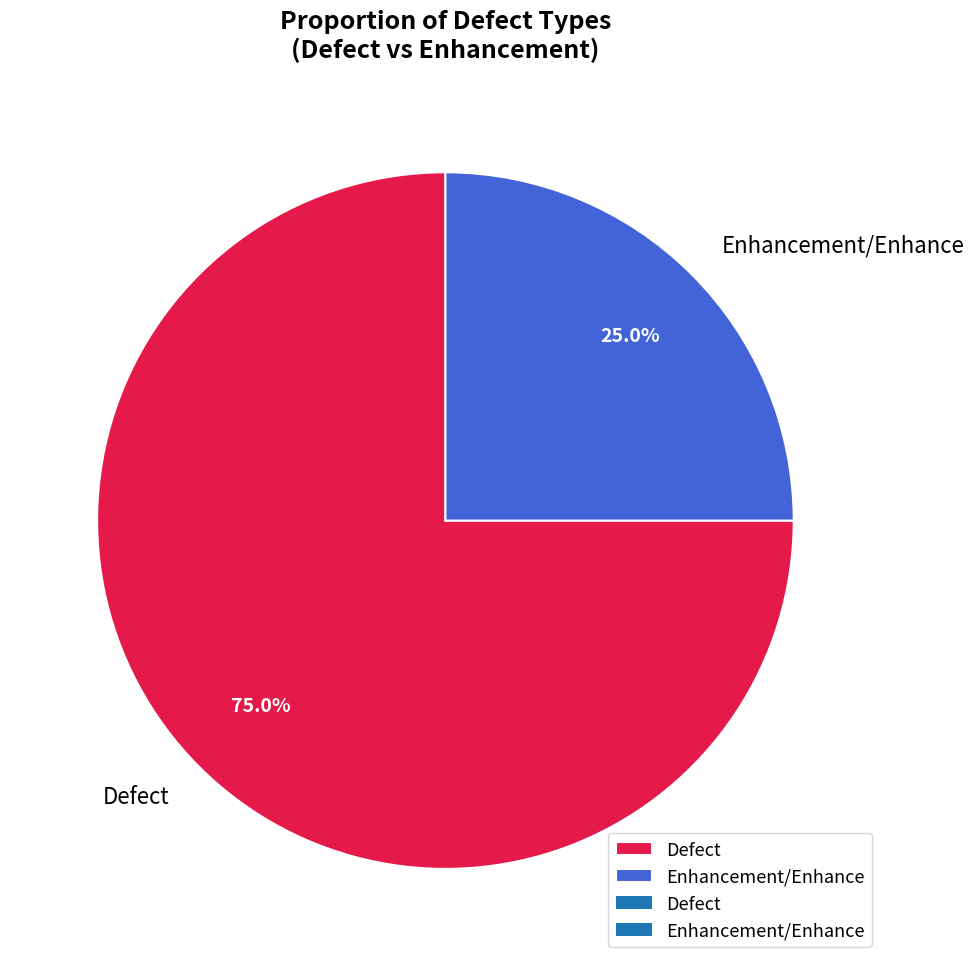

Rank the categories by value from highest to lowest.

Defect, Enhancement/Enhance